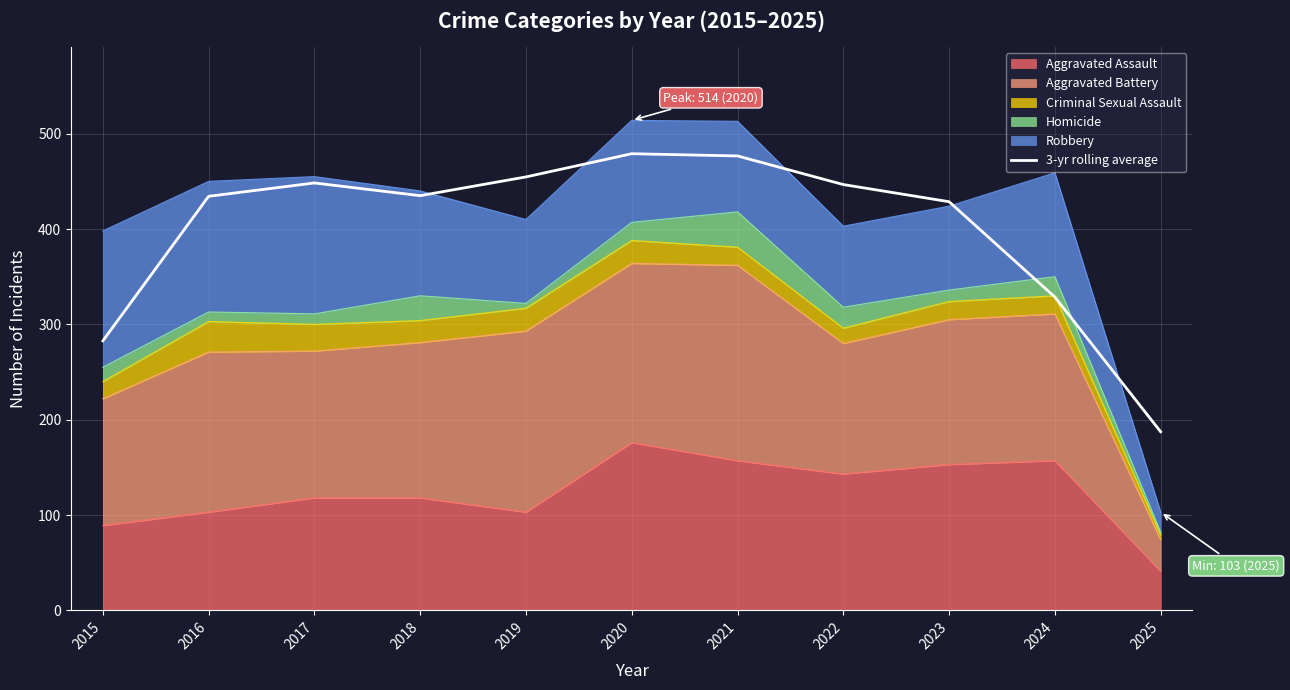

What is the average value?

400.2